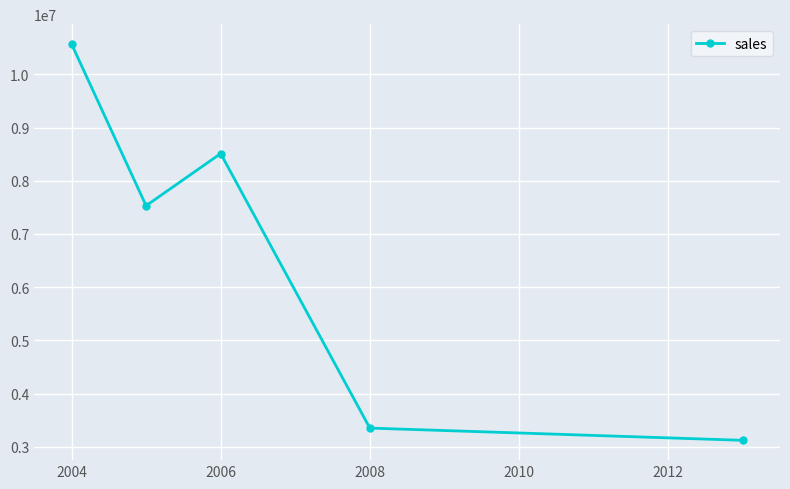

What is the difference between the second highest and second lowest values?

5160000